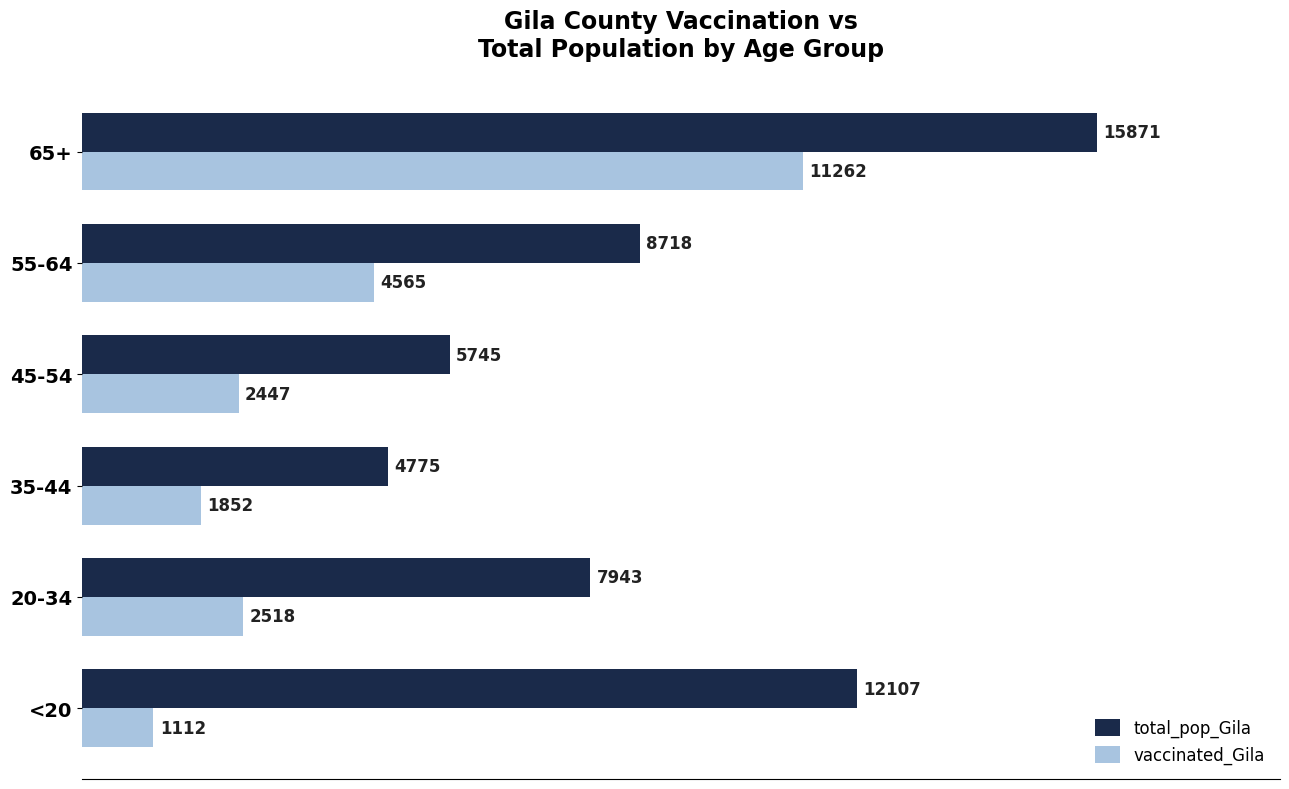

Rank the series by their average value, from highest to lowest.

total_pop_Gila, vaccinated_Gila